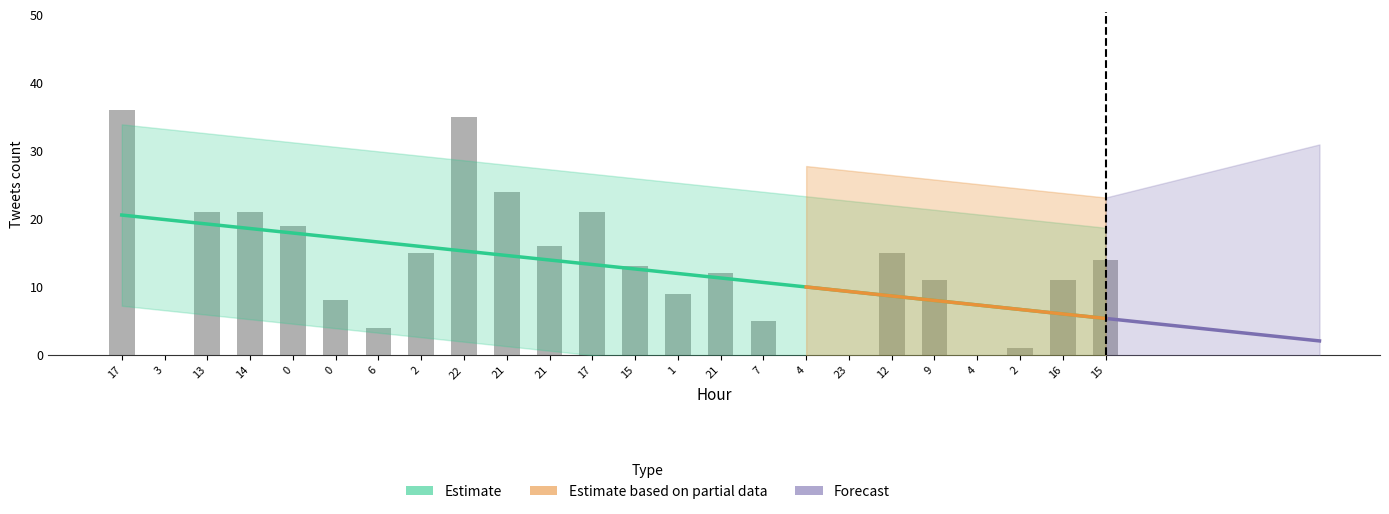

What is the spread (max minus min) of values at 15?

13.0